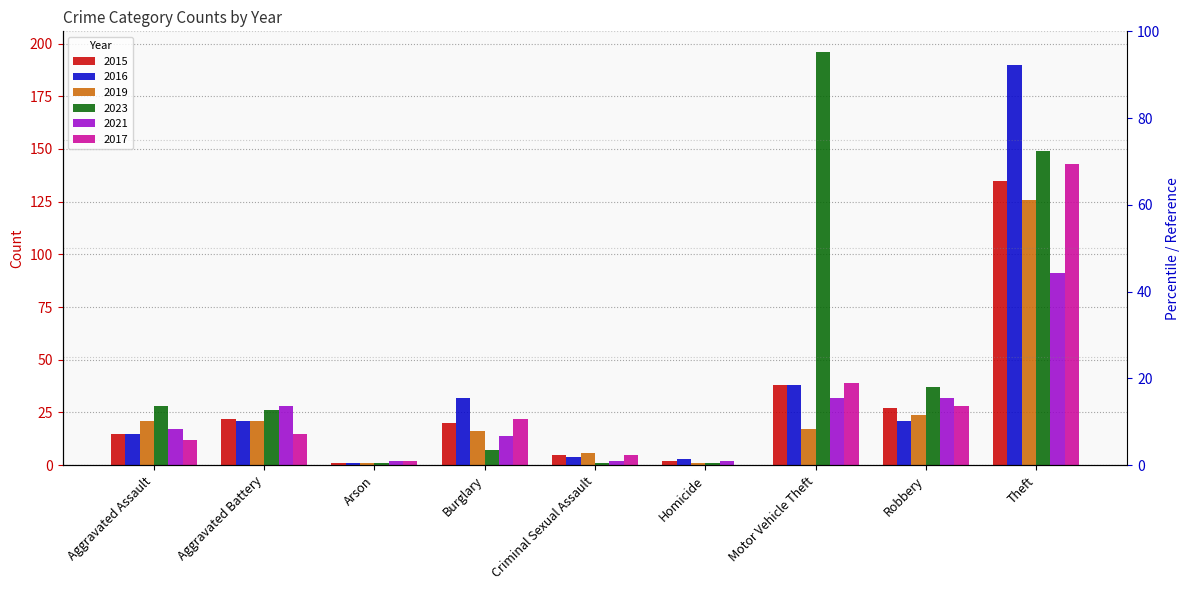

What is the minimum value for 2023?

1